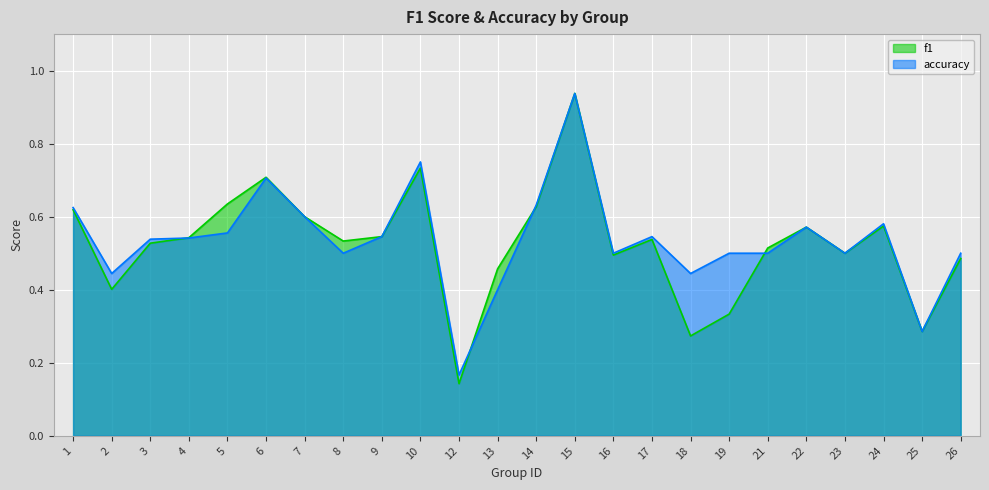

At which category does accuracy reach its first local peak?

6